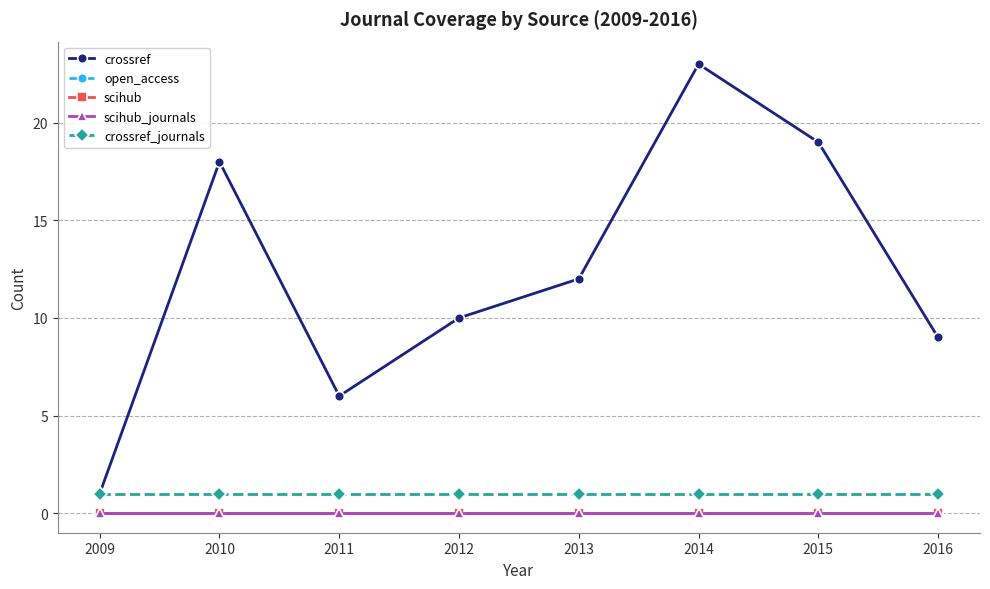

Which category has the highest value across all series?

2014